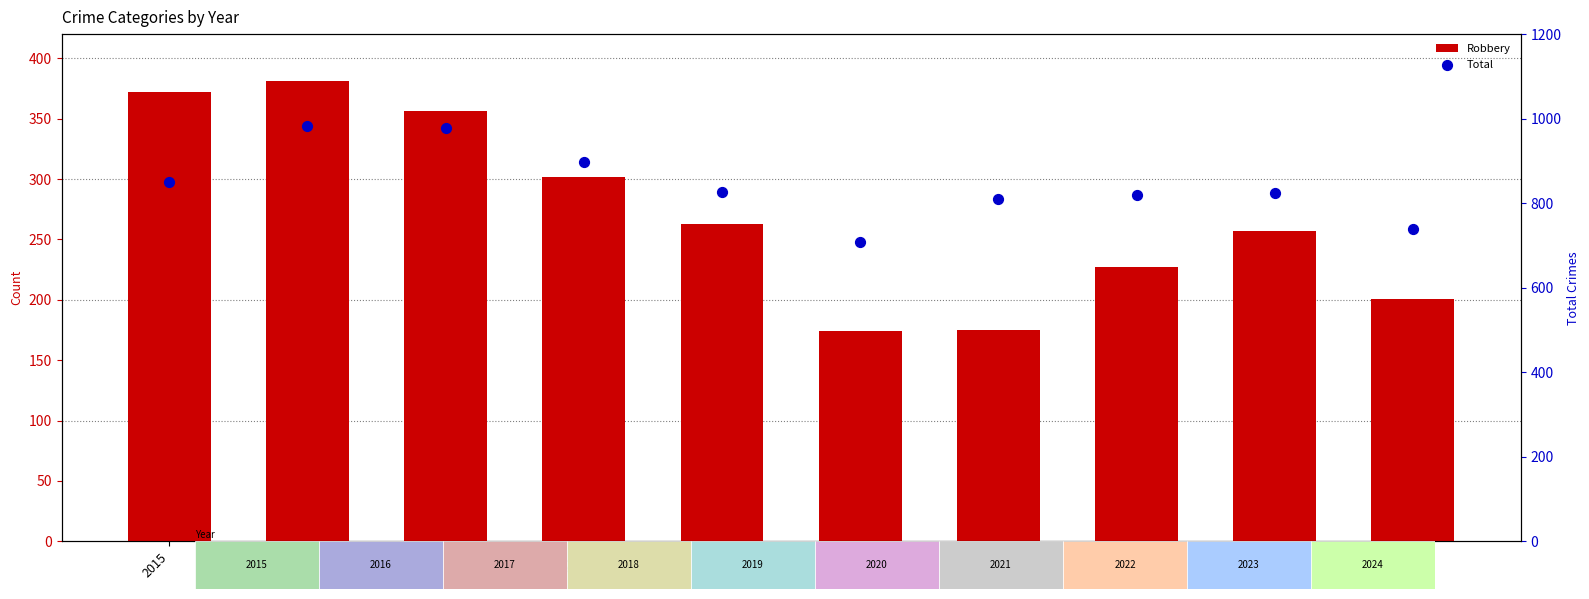

Is the value of Robbery at 2018 greater than the value of Total at 2018?

No